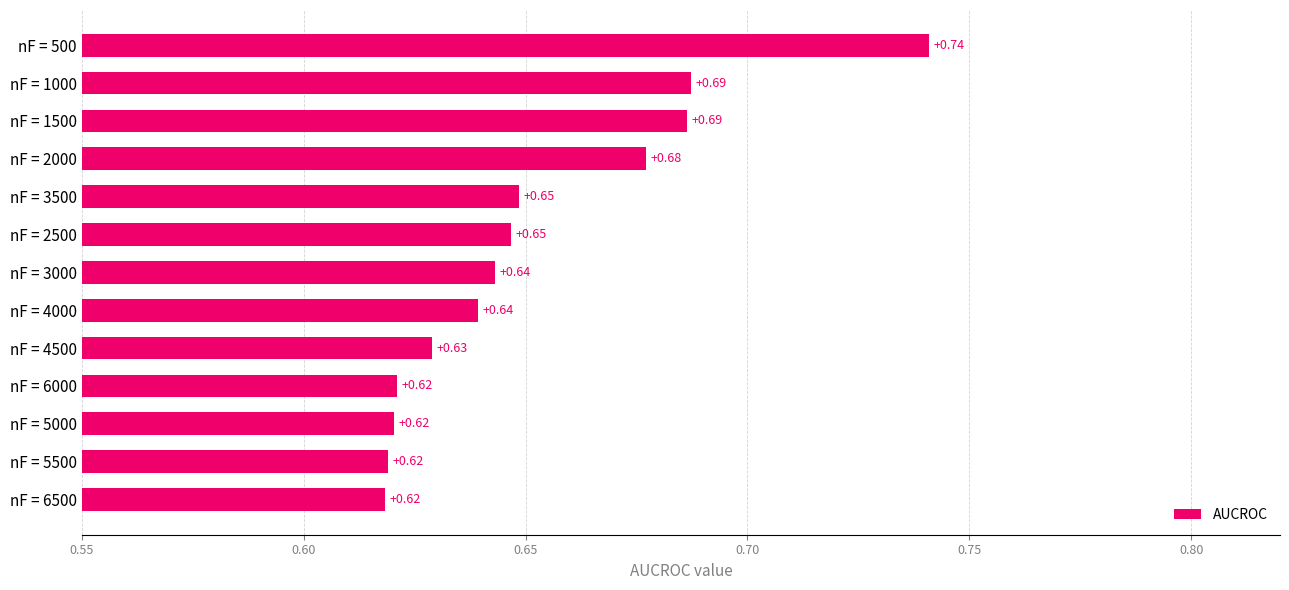

How many data points does each series have?

13